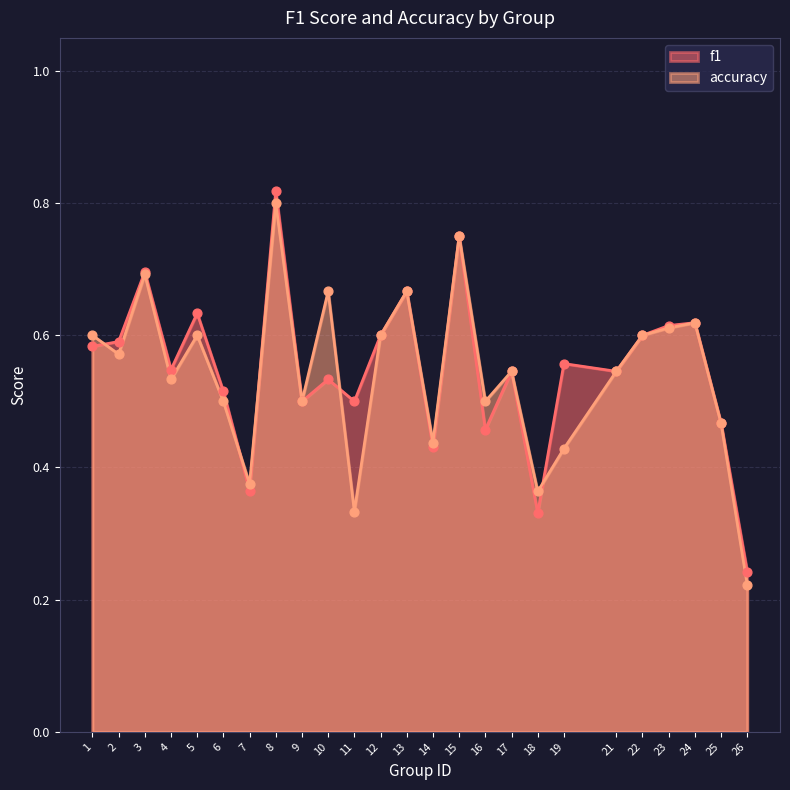

What are all the series names shown in the legend?

f1, accuracy